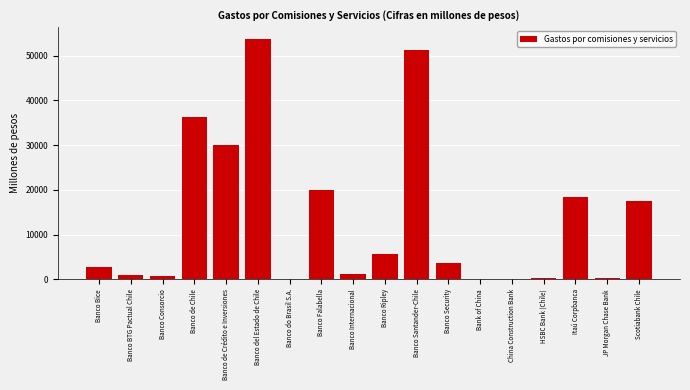

At which category does the chart reach its peak across all series?

Banco del Estado de Chile